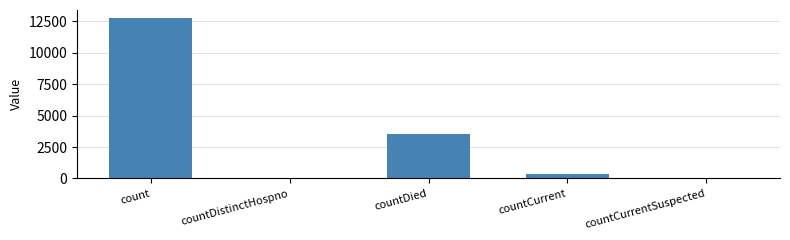

The value at count is 12759. True or false?

True